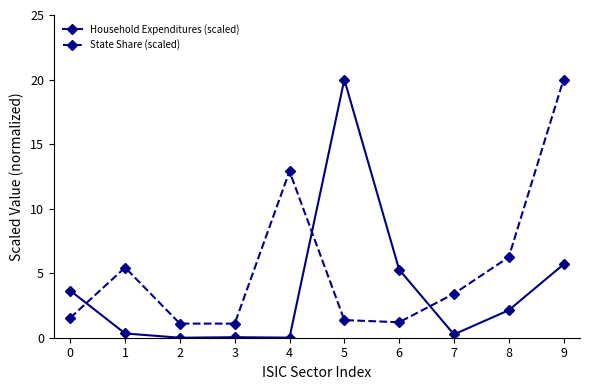

What is the value of the State Share (scaled) point at the 9th from the left?

6.2